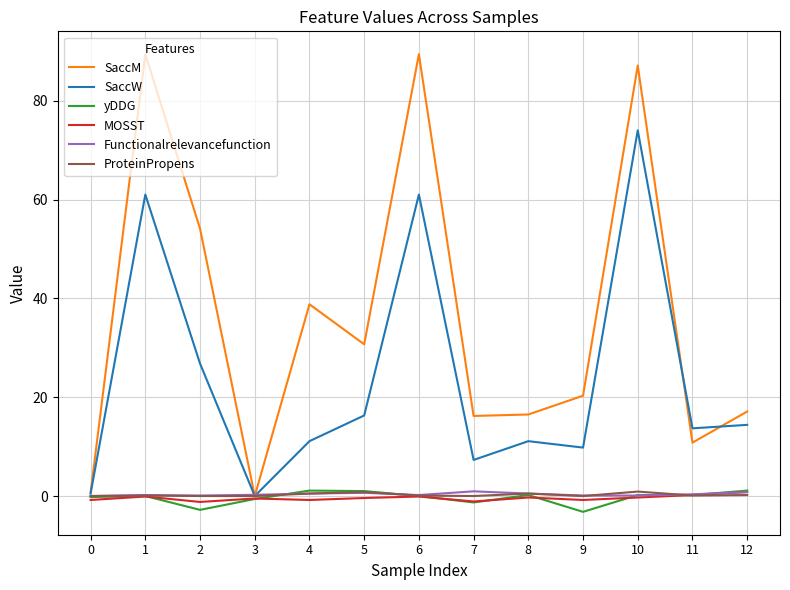

Which series has the widest spread of values?

SaccM